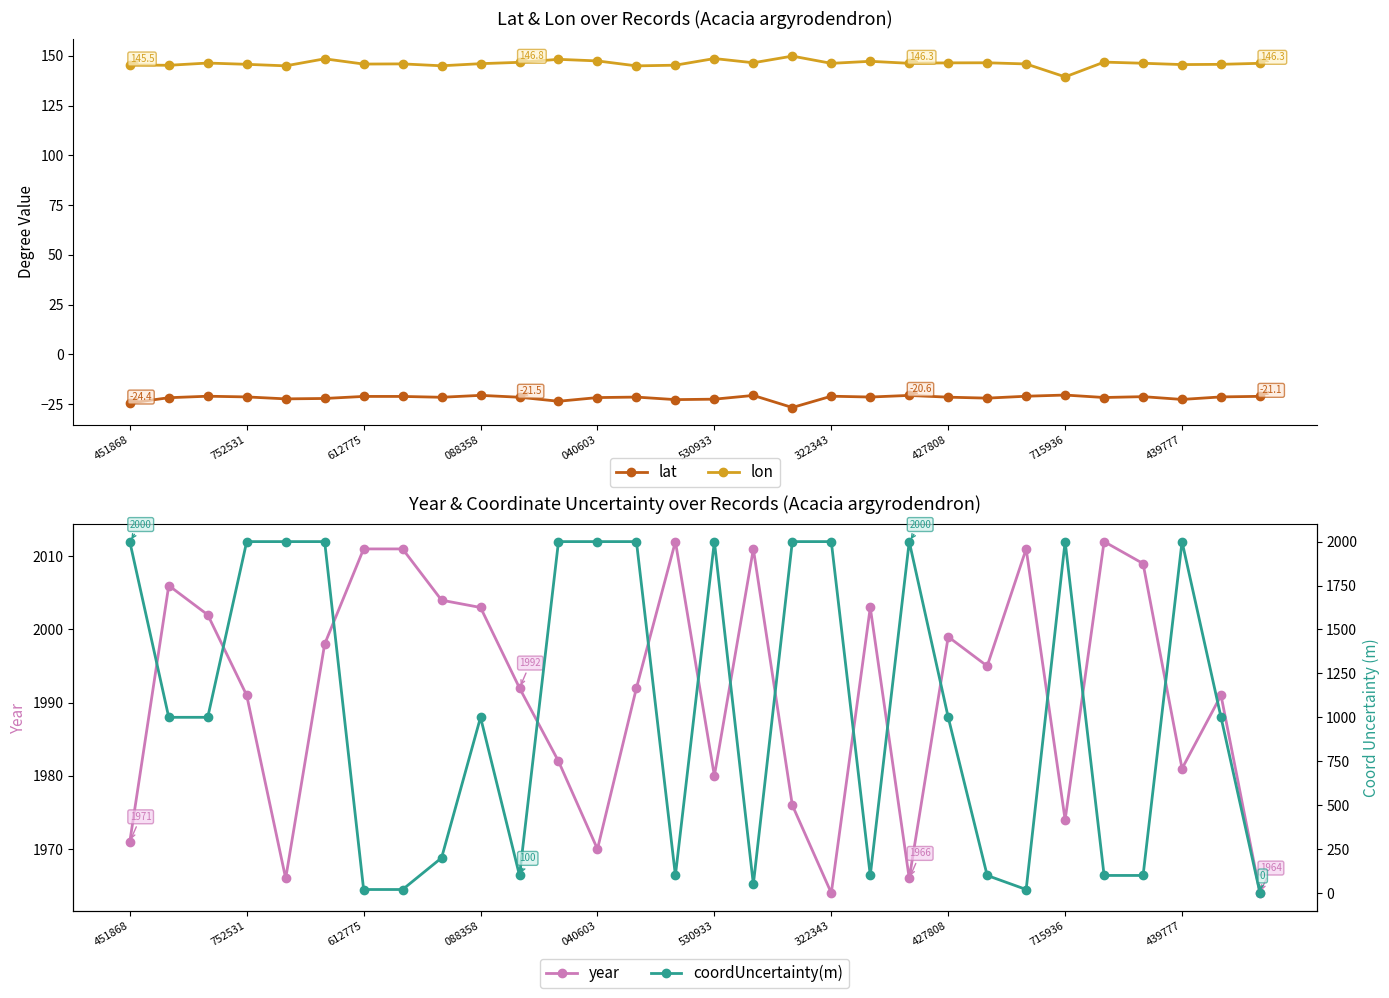

What is the difference between the maximum and second lowest values in the coordUncertainty(m) series?

1980.0